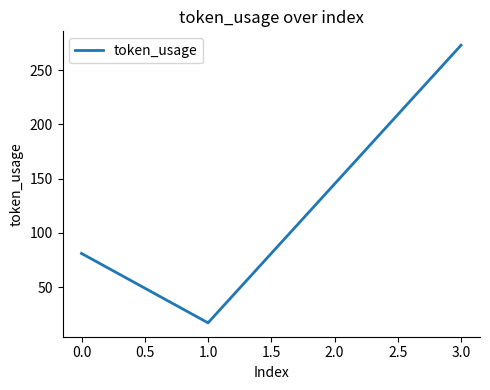

What is the ratio of the value at 1.0 to the value at 0.0?

0.2